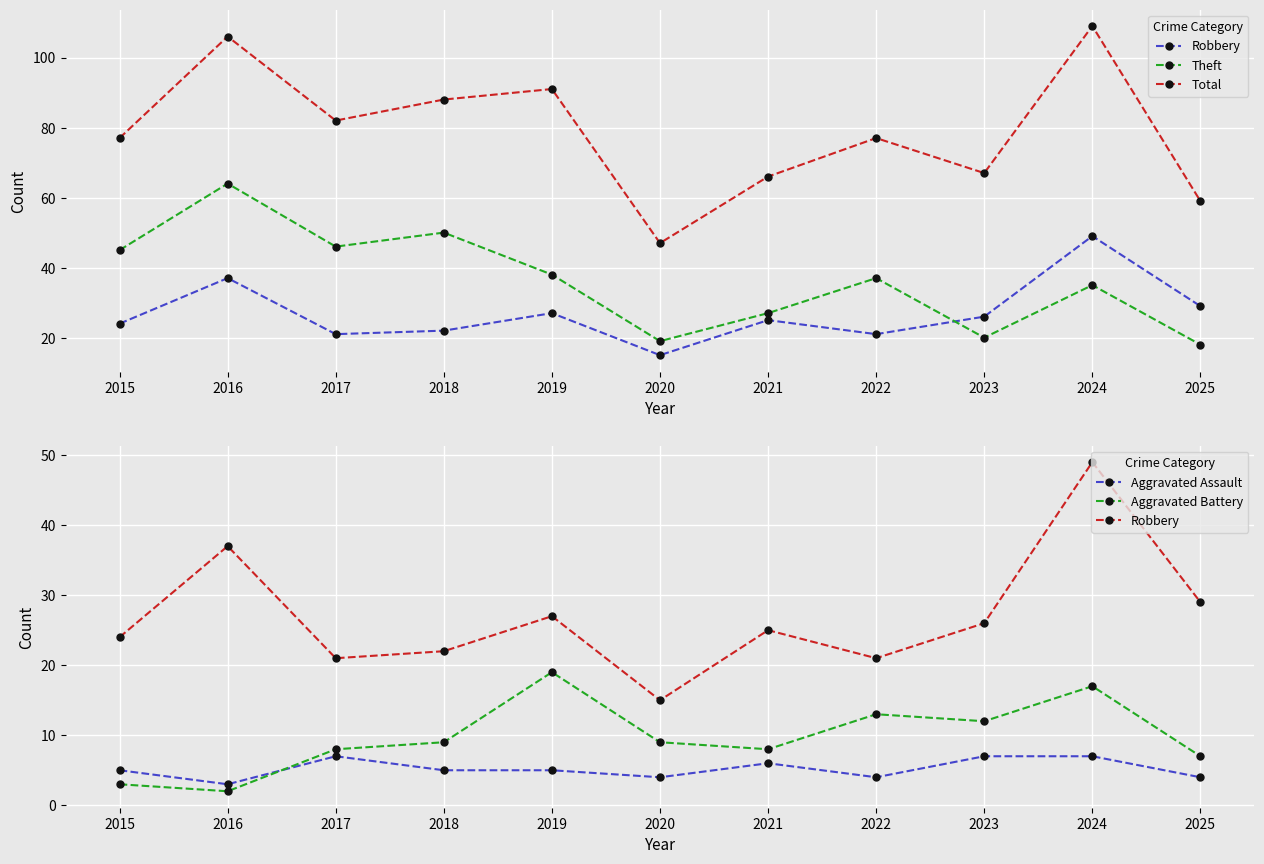

Reading left to right, what are all the values shown in this chart?

Robbery: 2015=24	2016=37	2017=21	2018=22	2019=27	2020=15	2021=25	2022=21	2023=26	2024=49	2025=29
Theft: 2015=45	2016=64	2017=46	2018=50	2019=38	2020=19	2021=27	2022=37	2023=20	2024=35	2025=18
Total: 2015=77	2016=106	2017=82	2018=88	2019=91	2020=47	2021=66	2022=77	2023=67	2024=109	2025=59
Aggravated Assault: 2015=5	2016=3	2017=7	2018=5	2019=5	2020=4	2021=6	2022=4	2023=7	2024=7	2025=4
Aggravated Battery: 2015=3	2016=2	2017=8	2018=9	2019=19	2020=9	2021=8	2022=13	2023=12	2024=17	2025=7